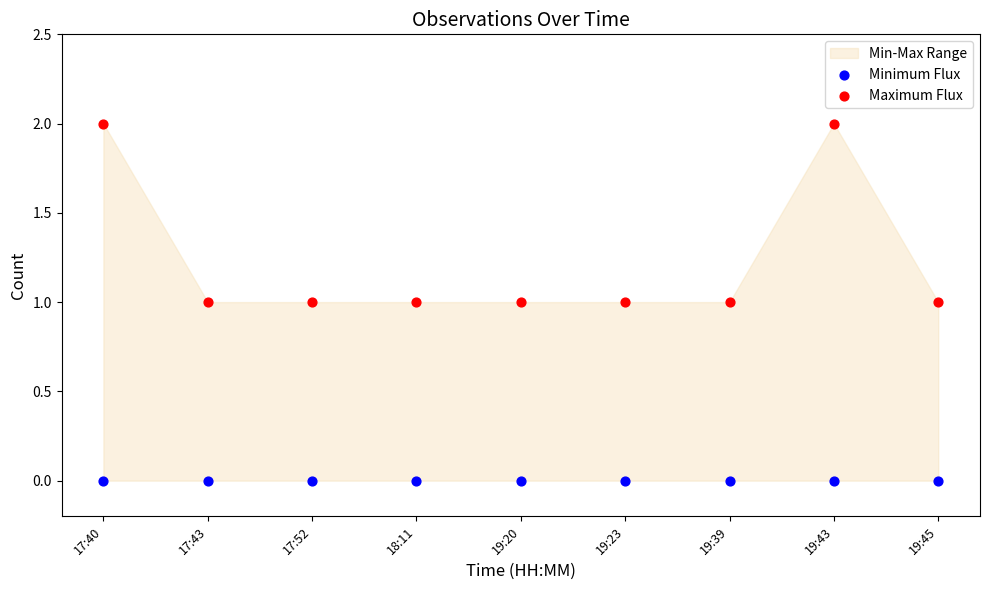

Which series contains the highest Y value?

Maximum Flux